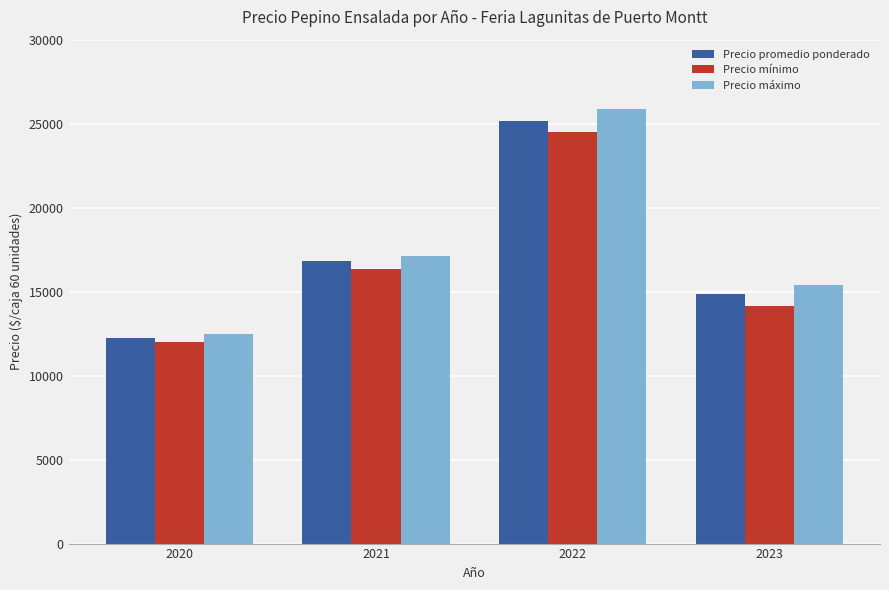

What is the smallest value displayed?

12000